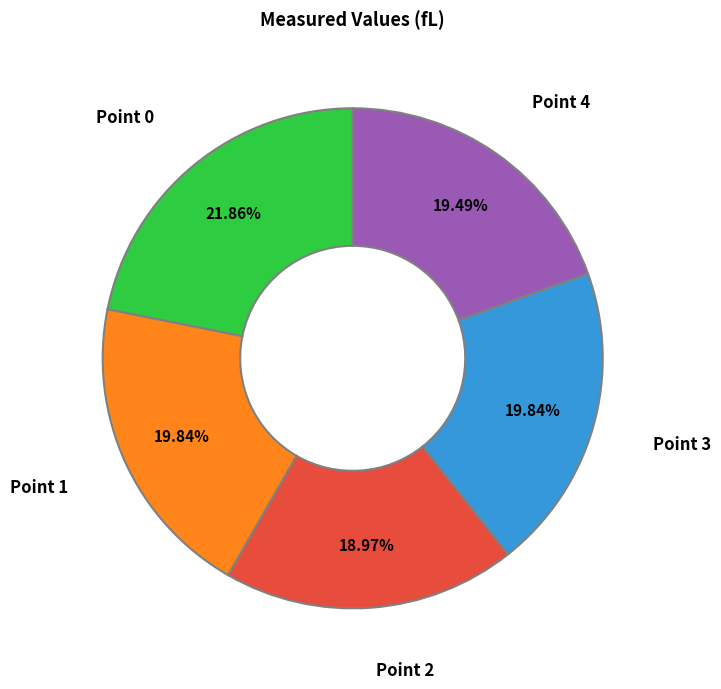

Count the number of slices in the pie.

5